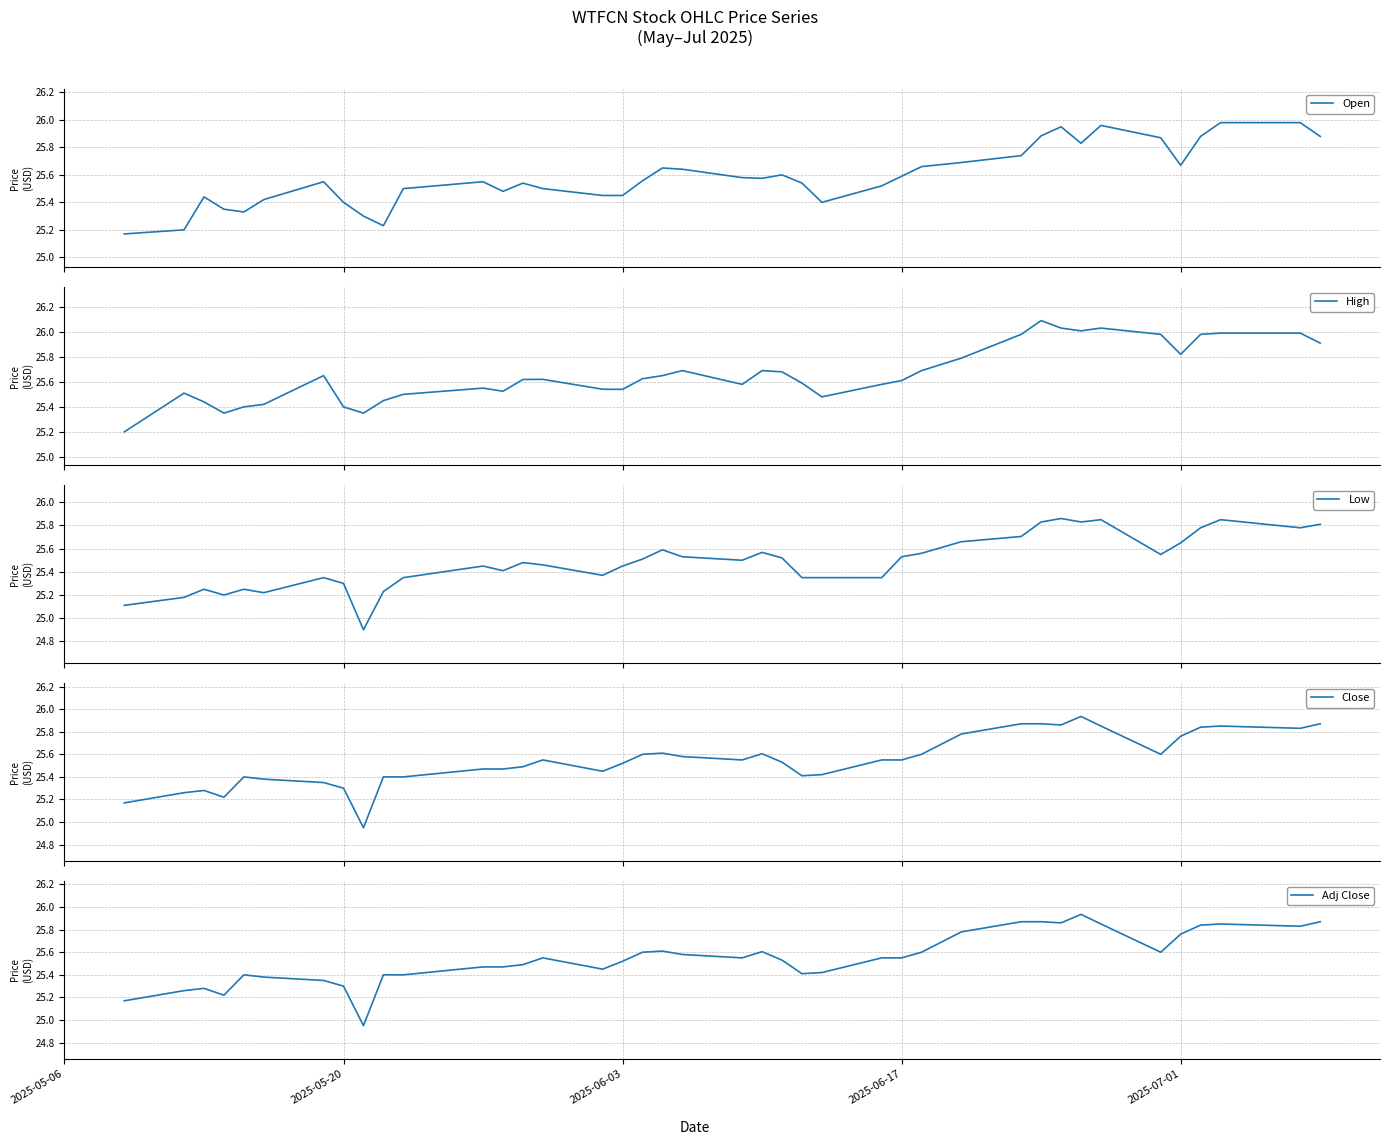

What is the minimum value for High?

25.2